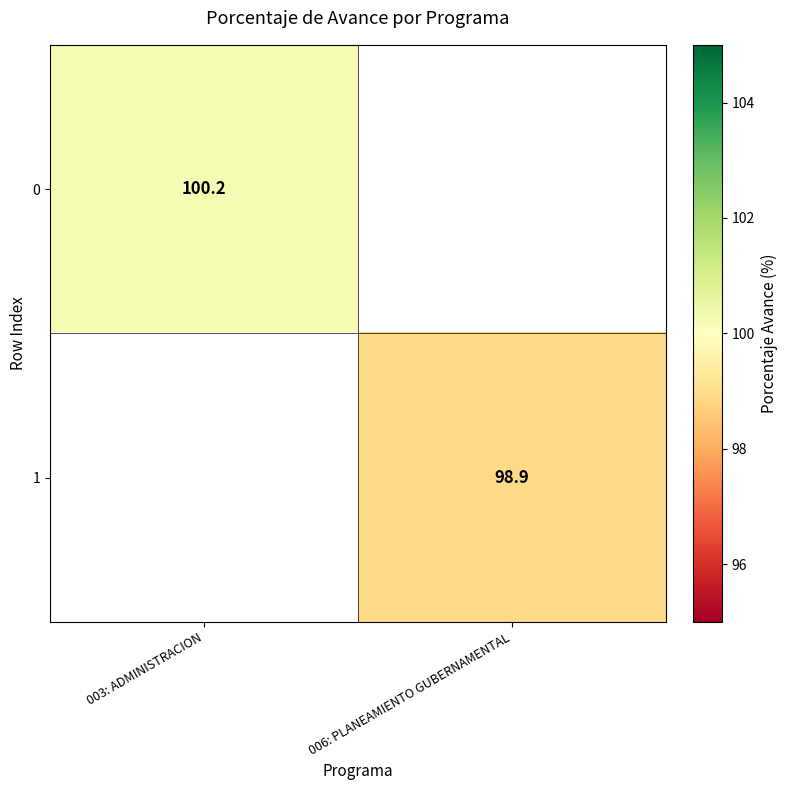

What is the smallest value displayed?

98.9